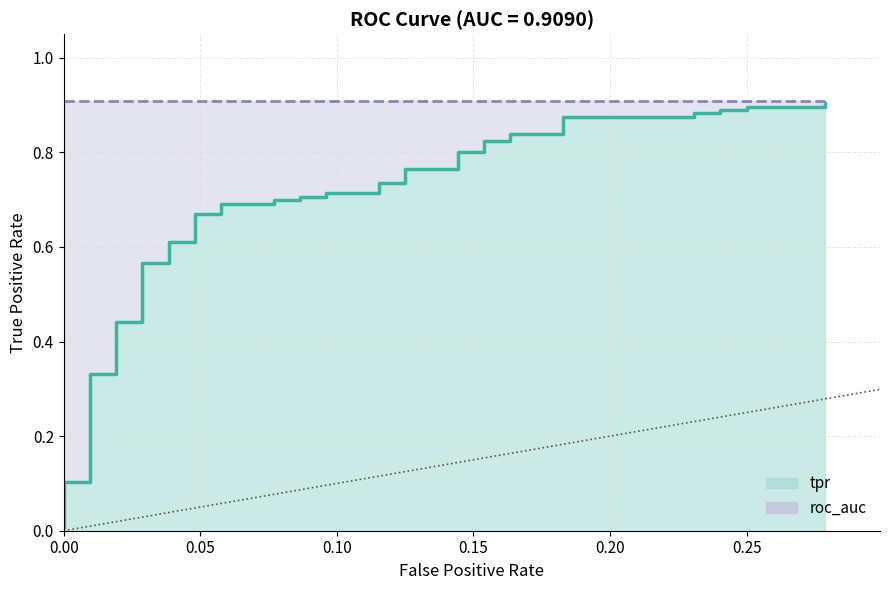

What is the sum of all tpr values?

27.0